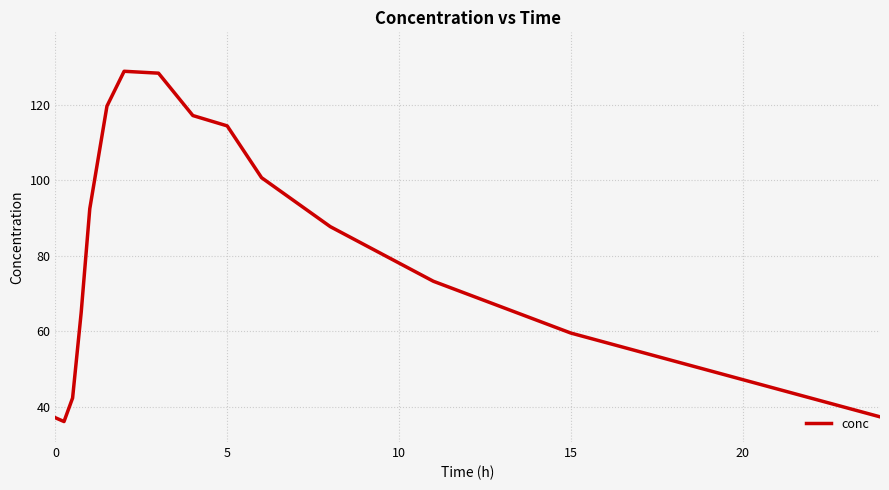

What is the greatest value displayed?

128.9